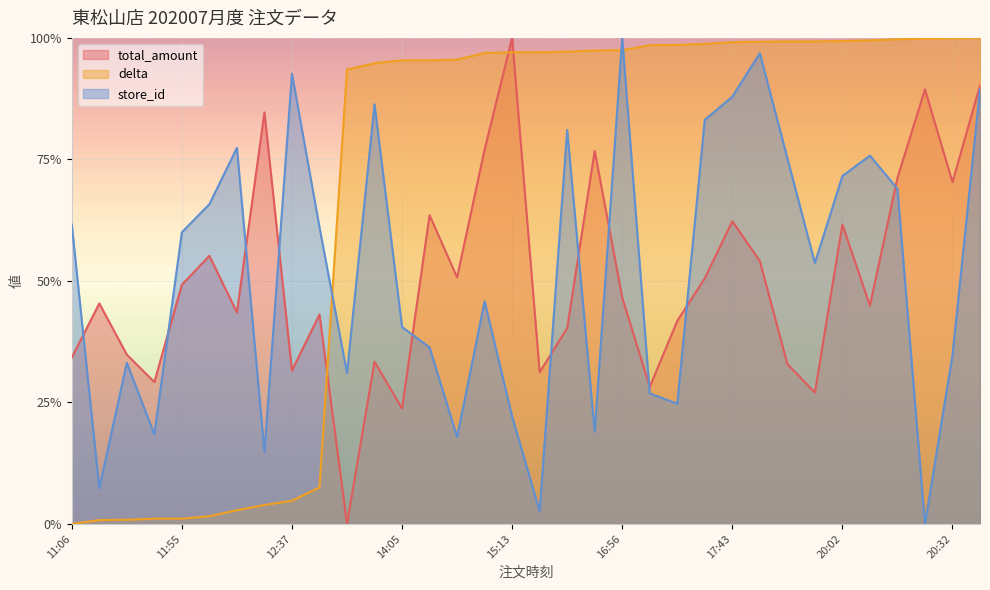

At which category is the sum across all series the highest?

2020-07-01 20:41